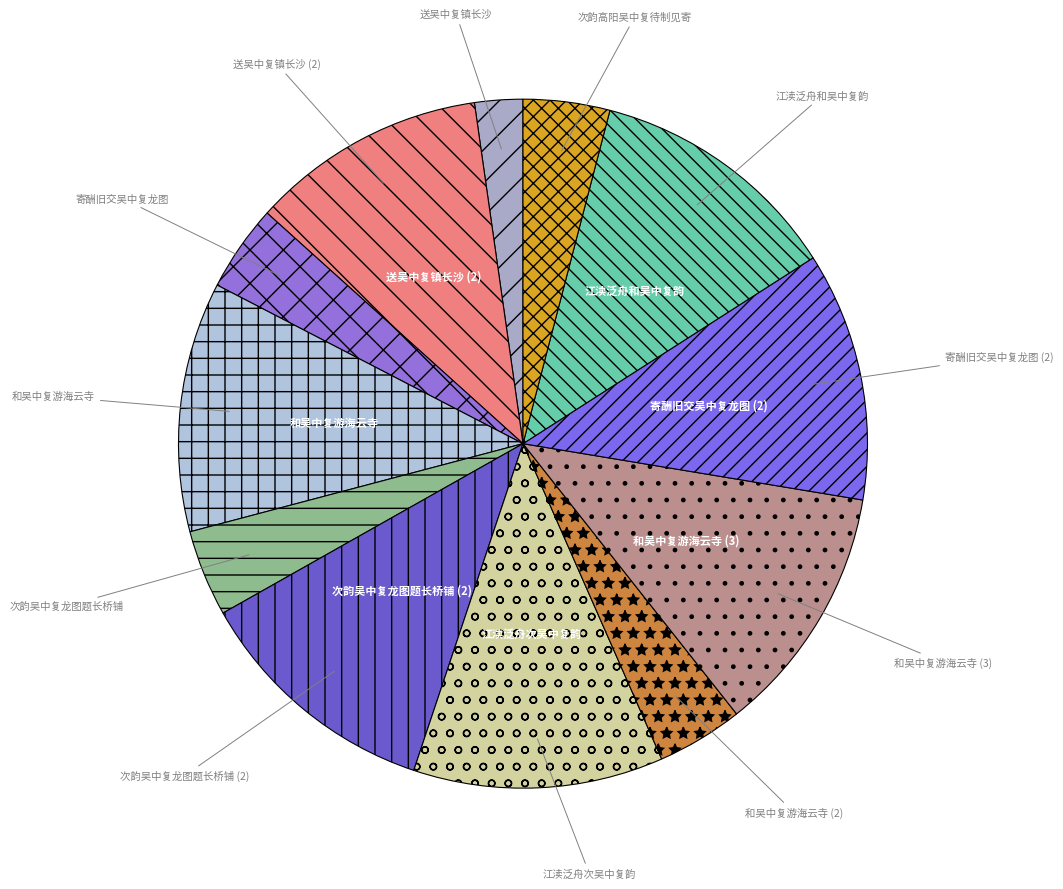

Is there any slice that represents more than half of the pie?

No